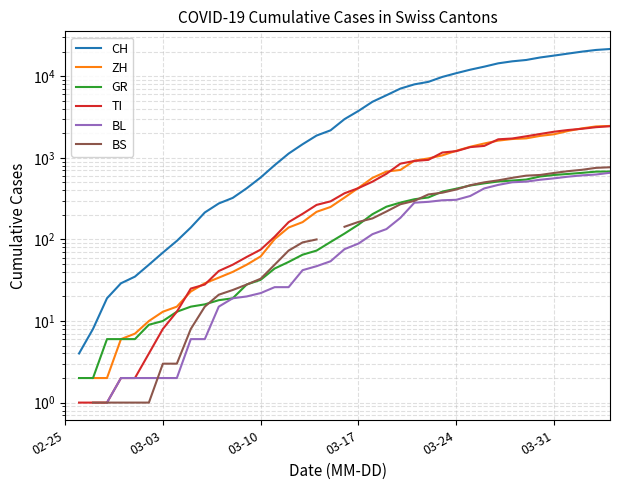

At which category is the sum across all series the highest?

39